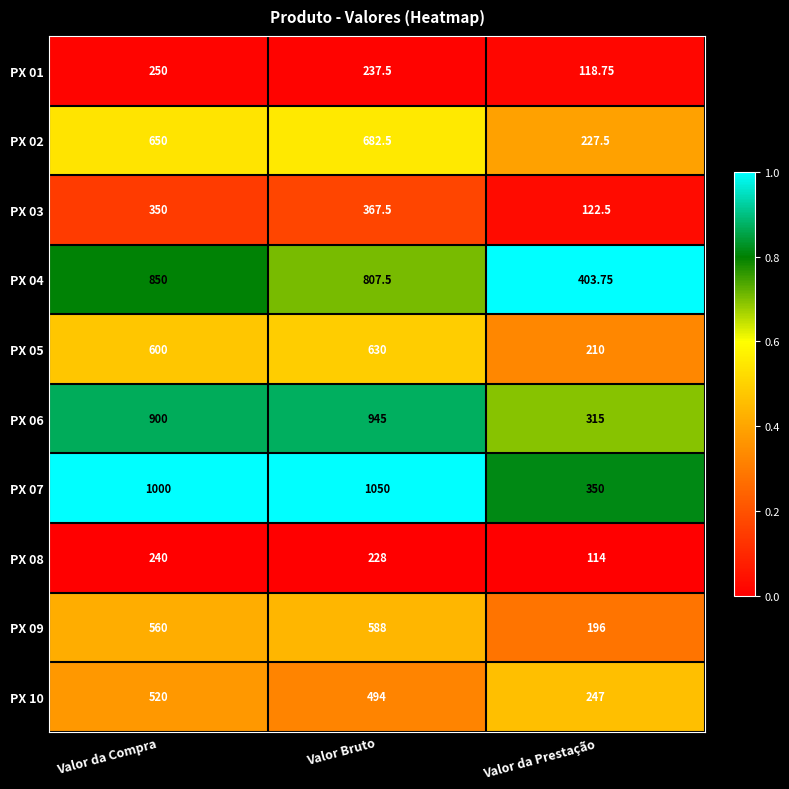

Where is PX 09 nearest to the value 392?

Valor da Compra